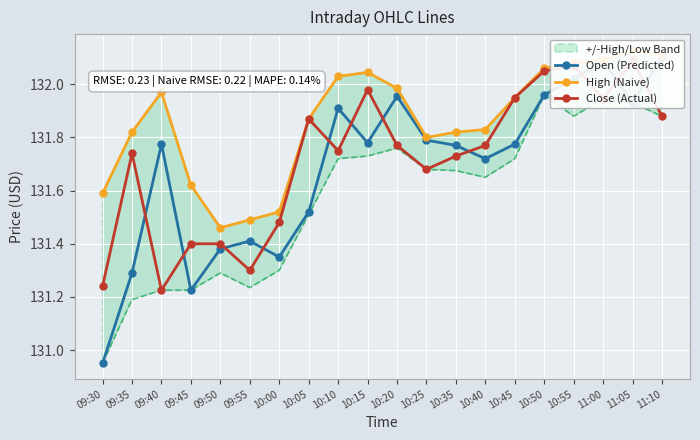

What is the total value across all series at 10:25?

395.3